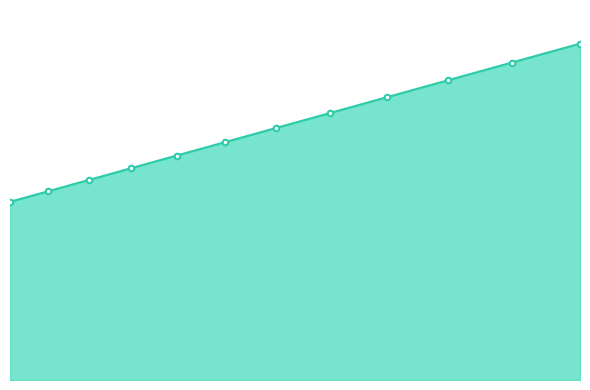

Rank the categories by value from lowest to highest.

0, 1, 2, 3, 4, 5, 6, 7, 8, 9, 10, 11